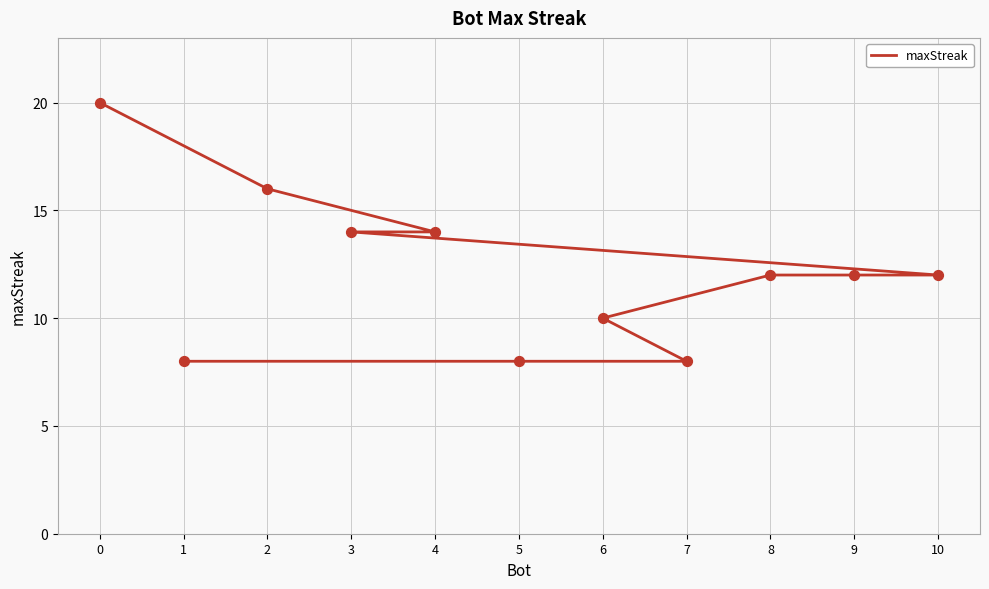

What is the change in value from 10 to 5?

-4